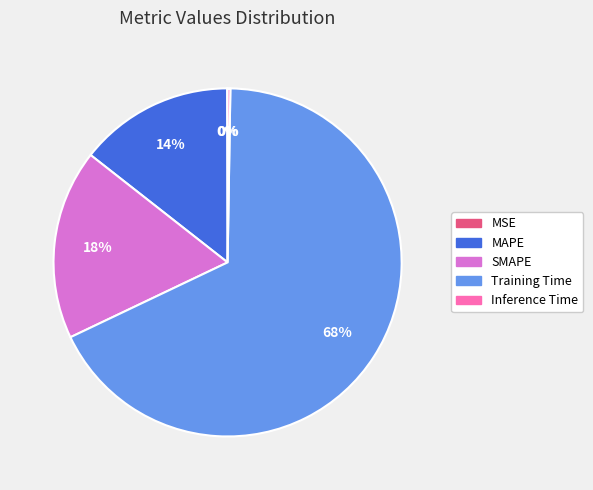

True or false: Training Time accounts for 57% of the total.

False